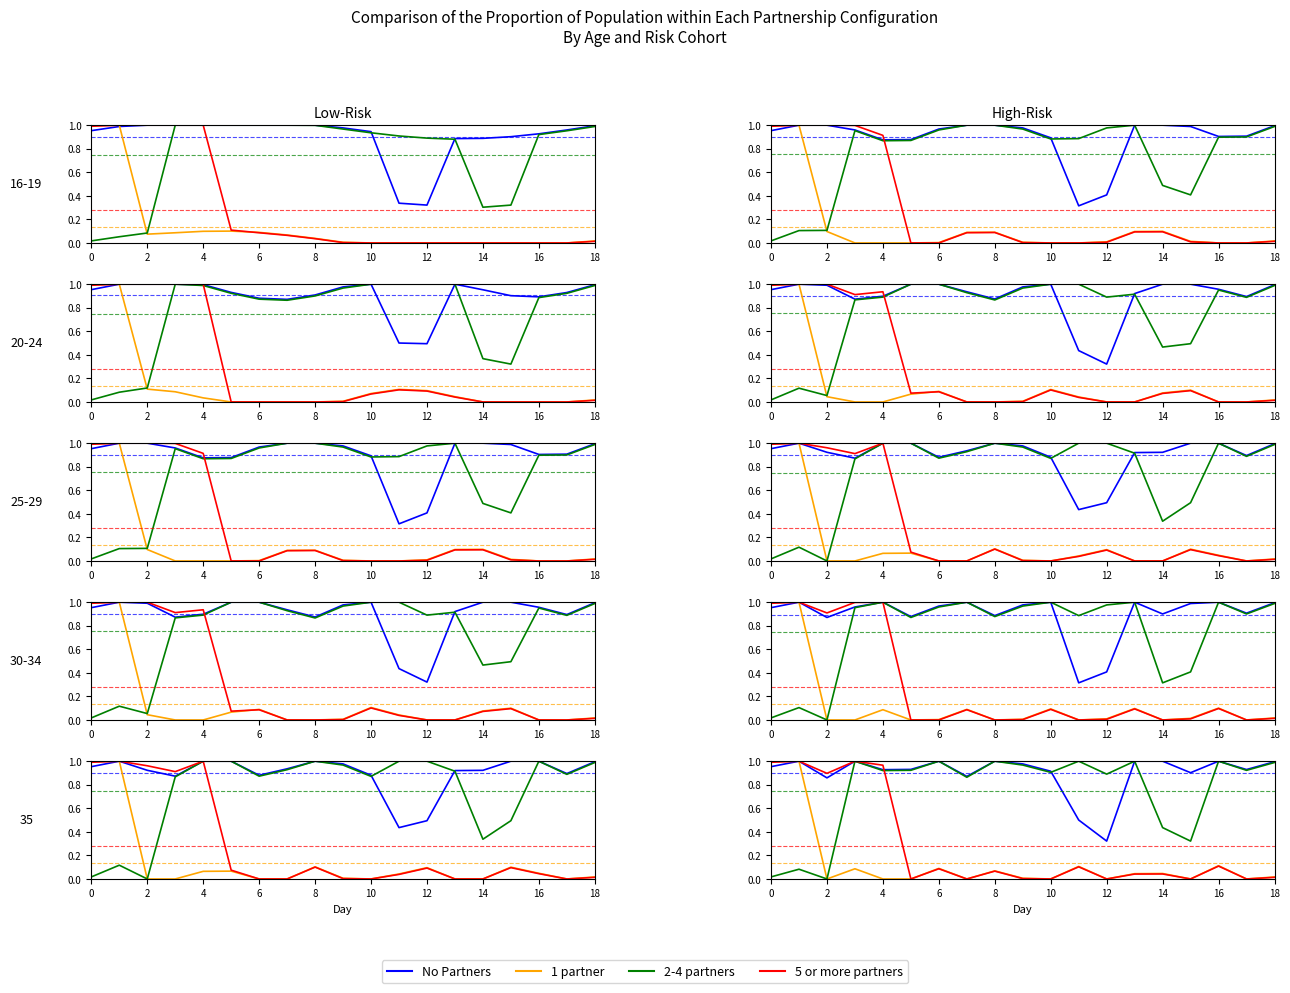

How many interior local peaks does the 2-4 partners series have?

7